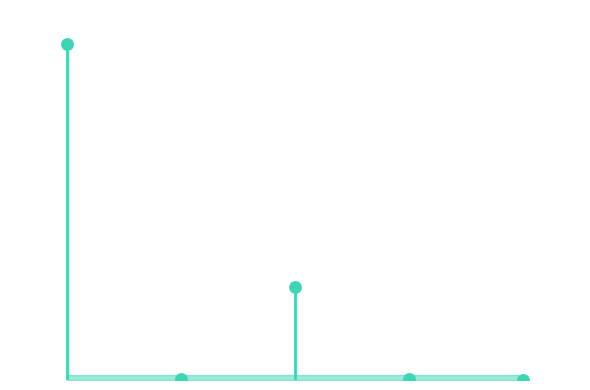

What is the change in value from 2 to 3?

-5297